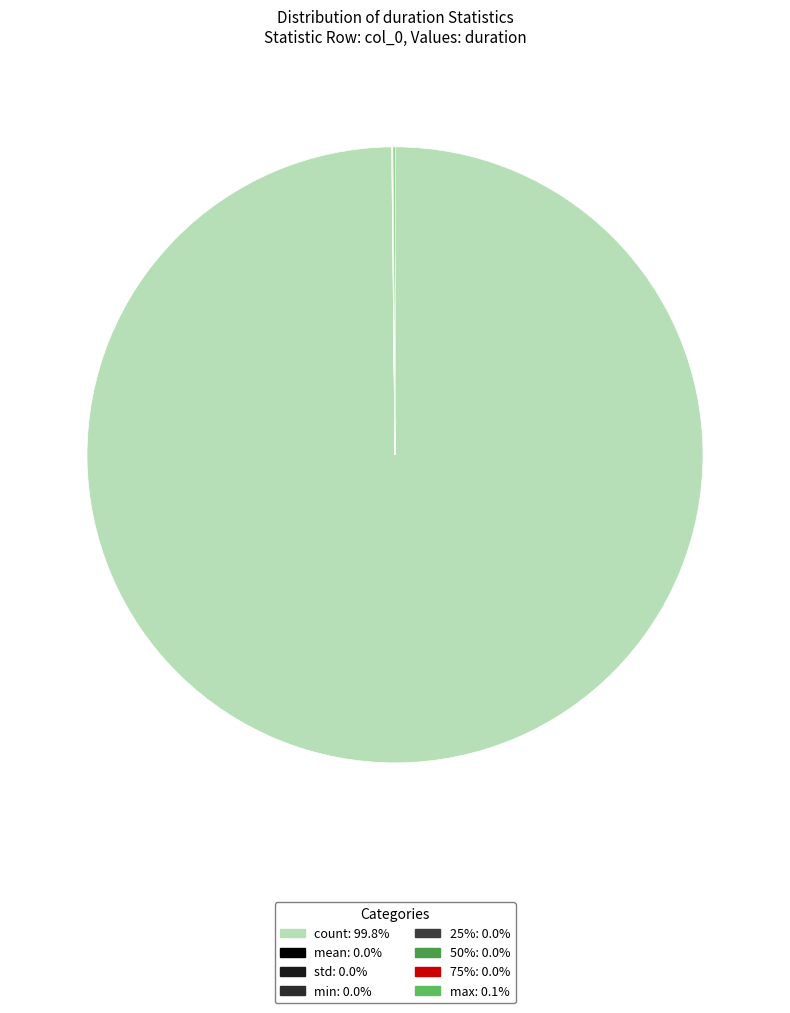

What is the largest slice in the pie chart?

count